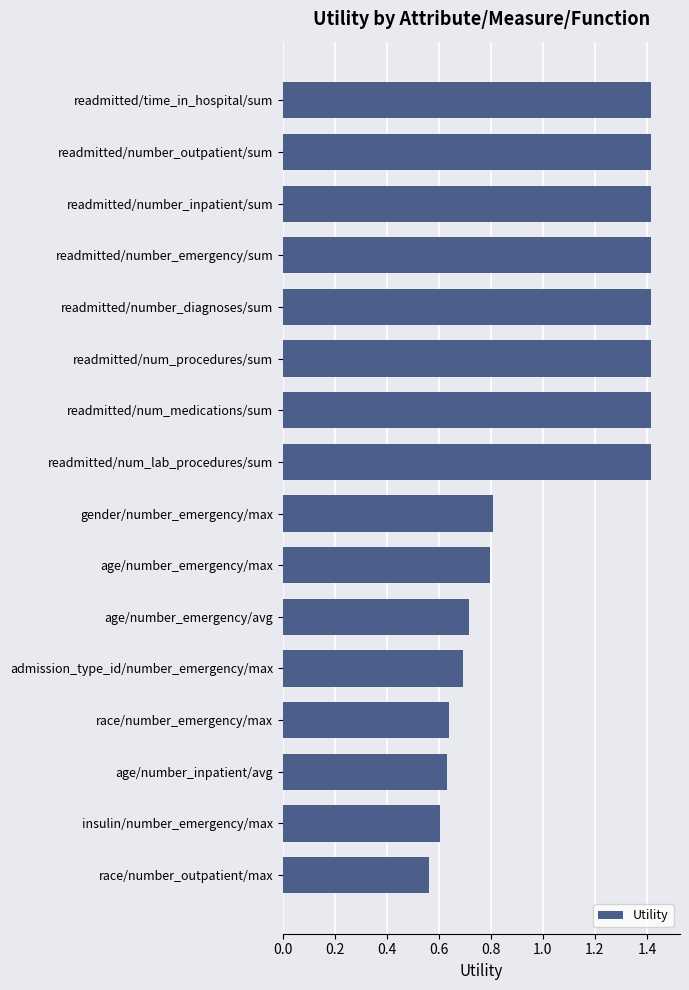

What is the sum of all values?

16.8